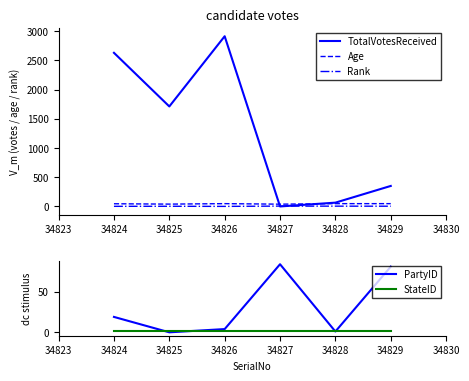

True or false: Rank and Age cross at least once.

False